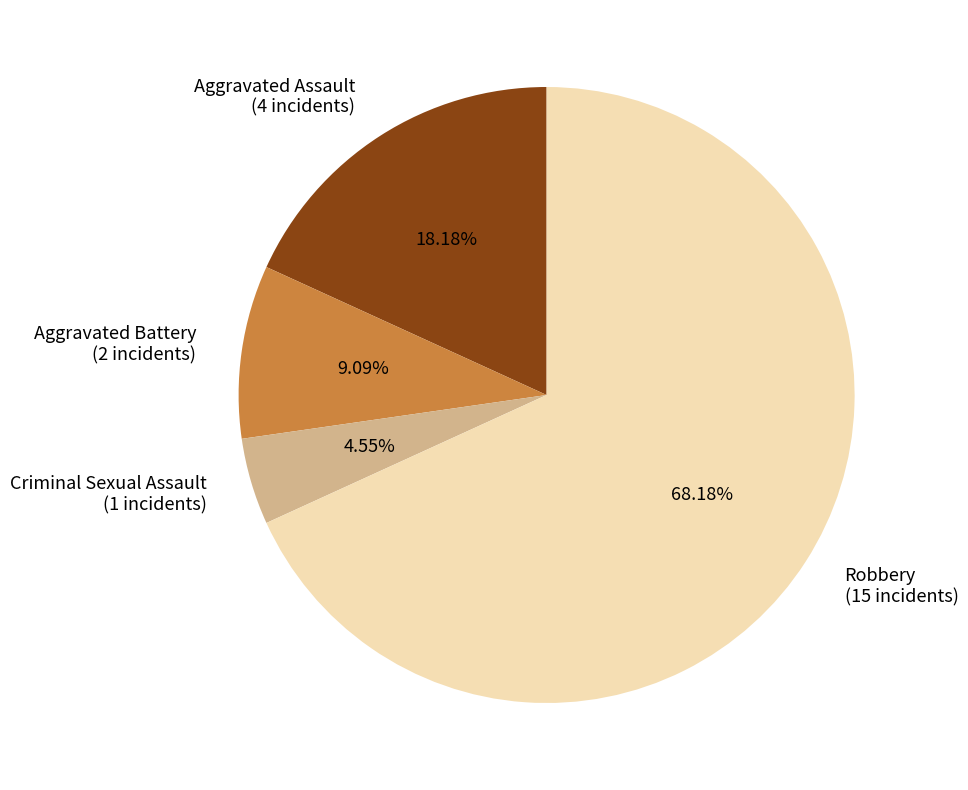

The Robbery slice represents 68% of the pie. True or false?

True